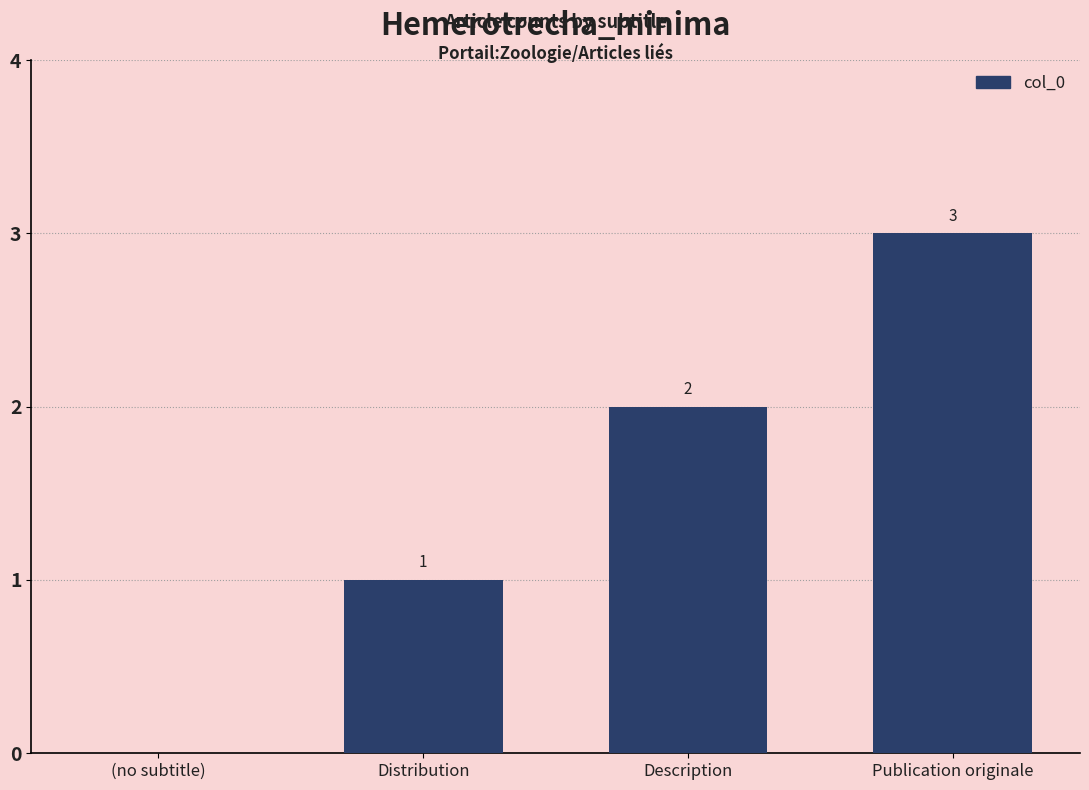

What is the average value?

2